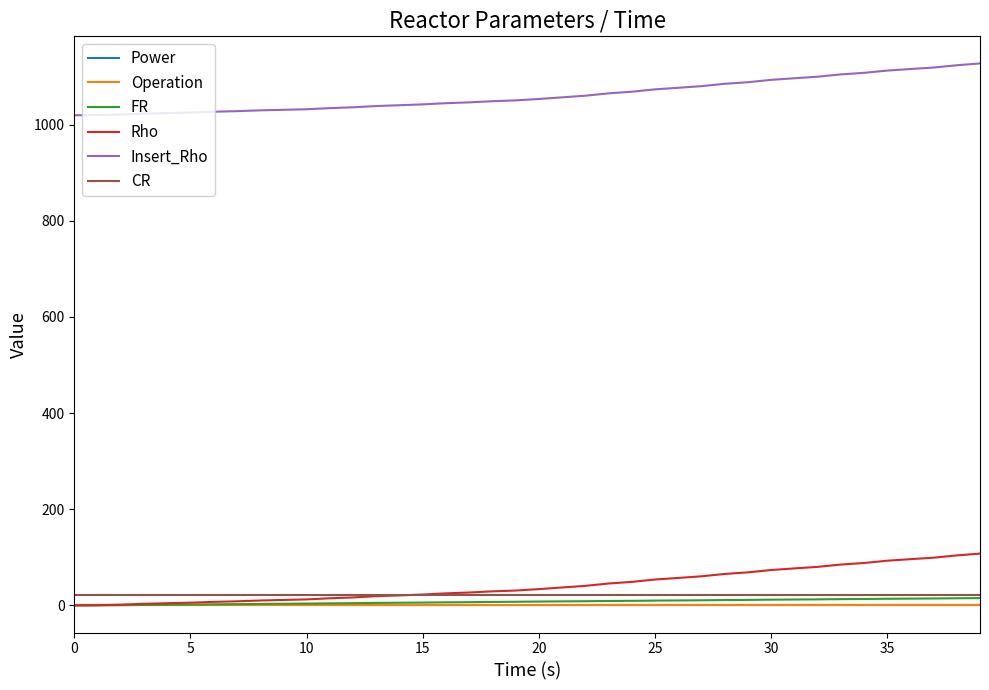

True or false: Insert_Rho and CR cross at least once.

False